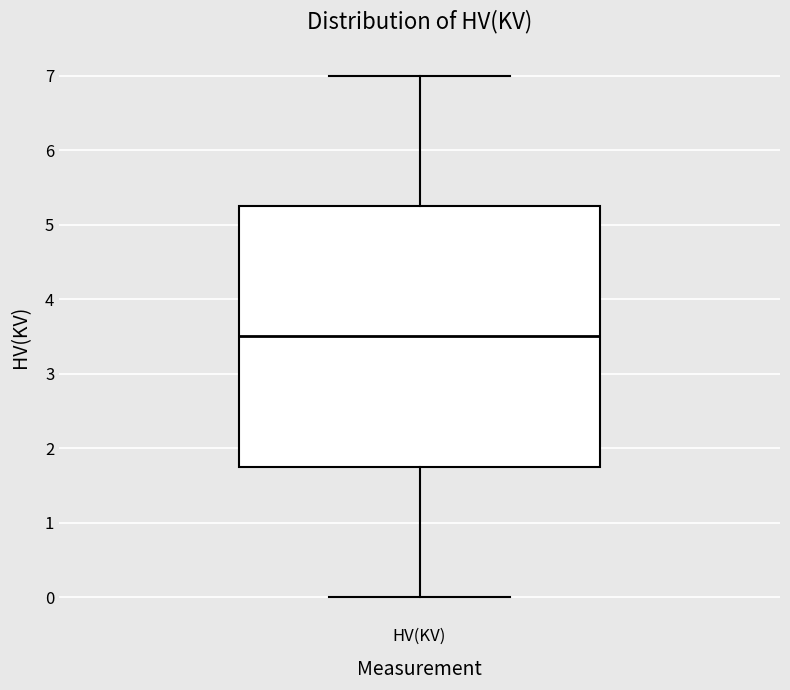

Transcribe this box plot: give where the median line is, the range the box spans, and where the two whiskers end, as read against the y-axis. The values are not printed on the chart, so give them approximately, as read against the axis.

median 3.5, box 1.8 to 5.3, whiskers 0.0 to 7.0